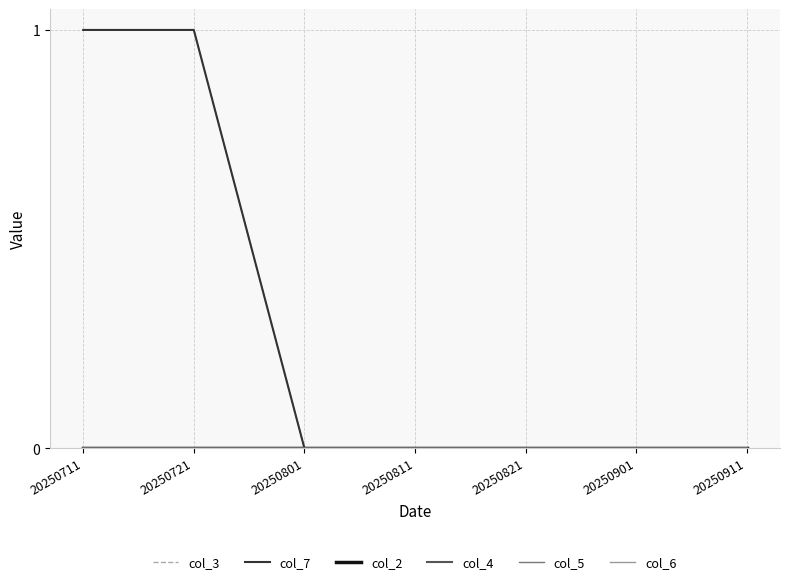

Is this an area chart (filled region under the line)?

No